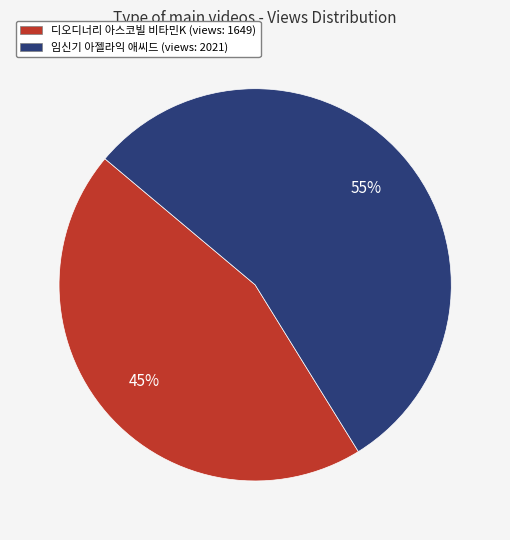

To the nearest percent, what is the difference between the largest and smallest slice percentages?

10%